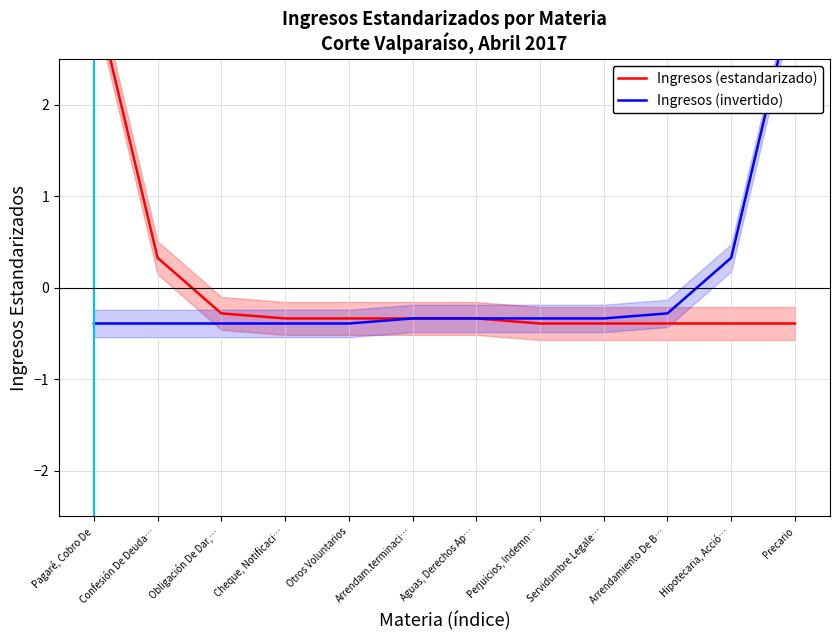

What is the difference between the second highest and minimum values in the Ingresos (estandarizado) series?

0.7